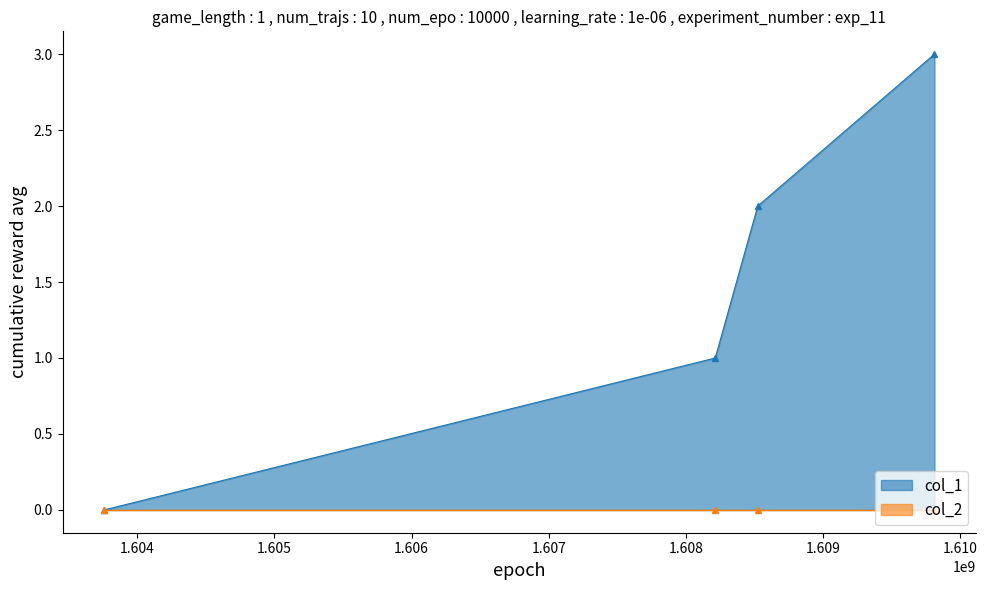

True or false: col_2_line has a value of 0 at 1.605.

True